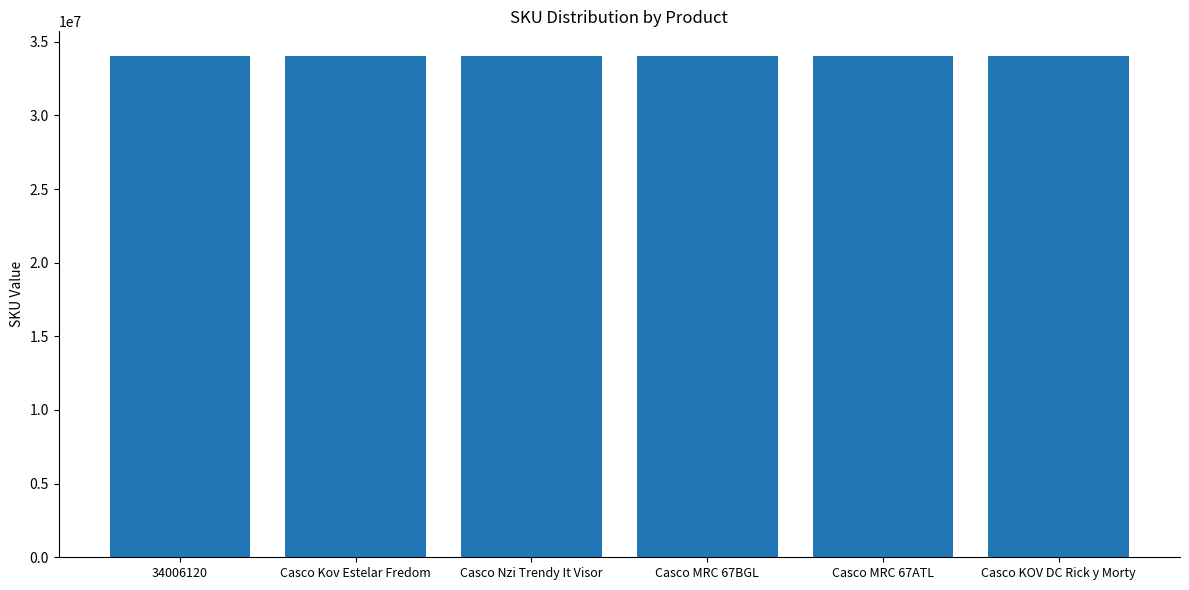

What is the label of the 1st bar from the left?

34006120